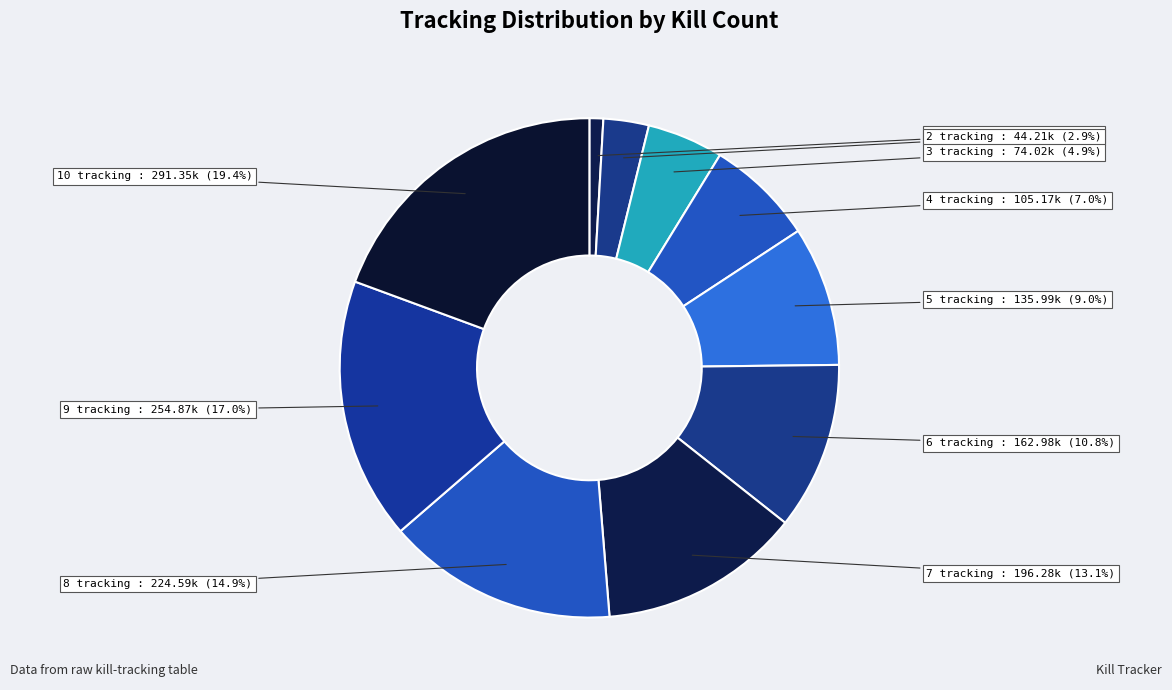

To the nearest percent, what portion does 6 tracking represent?

11%